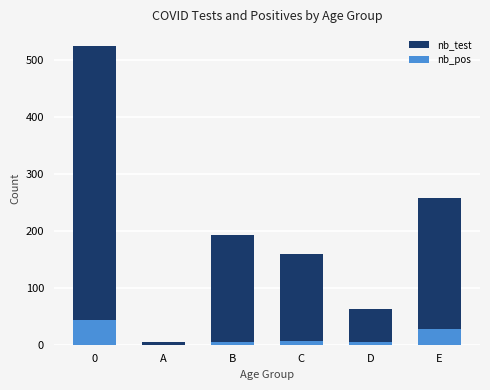

What is the average value of the nb_test series?

200